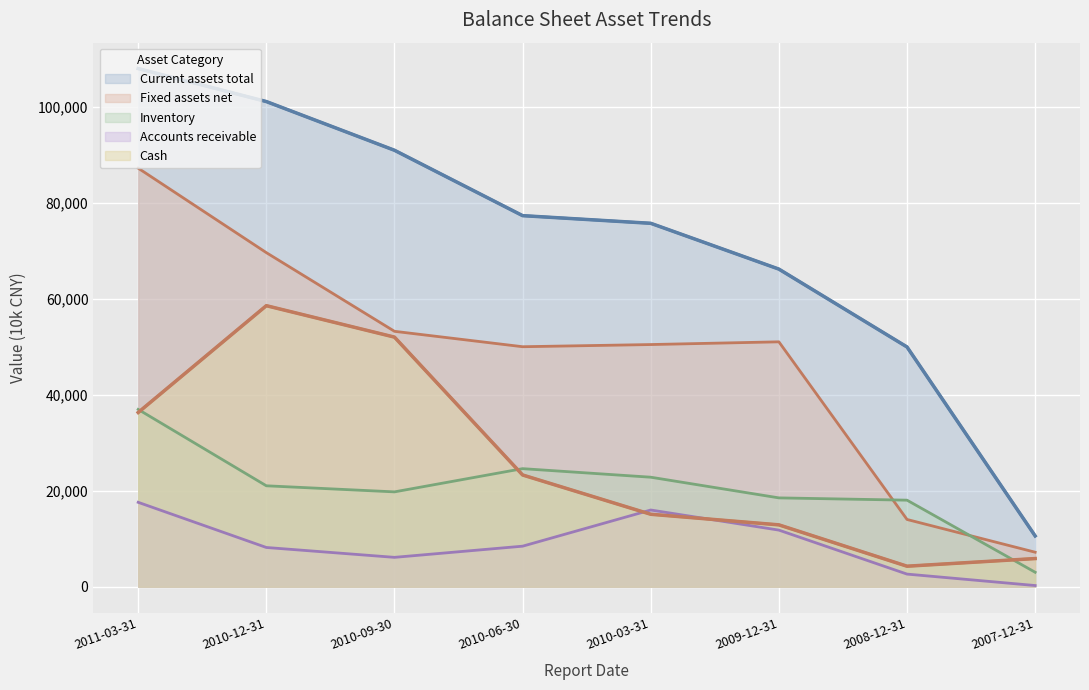

Reading left to right, extract all data points from this chart.

Current assets total: 107965	101093	90944	77322	75727	66183	49961	10592
Fixed assets net: 87214	69614	53223	50012	50465	51033	14020	7199
Inventory: 36950	21037	19769	24607	22825	18518	18041	3021
Accounts receivable: 17594	8184	6126	8454	15992	11803	2638	254
Cash: 36308	58563	52013	23289	15104	12896	4281	5875